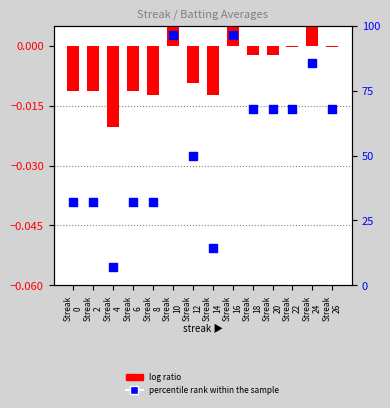

Which series contains the highest Y value?

percentile rank within the sample